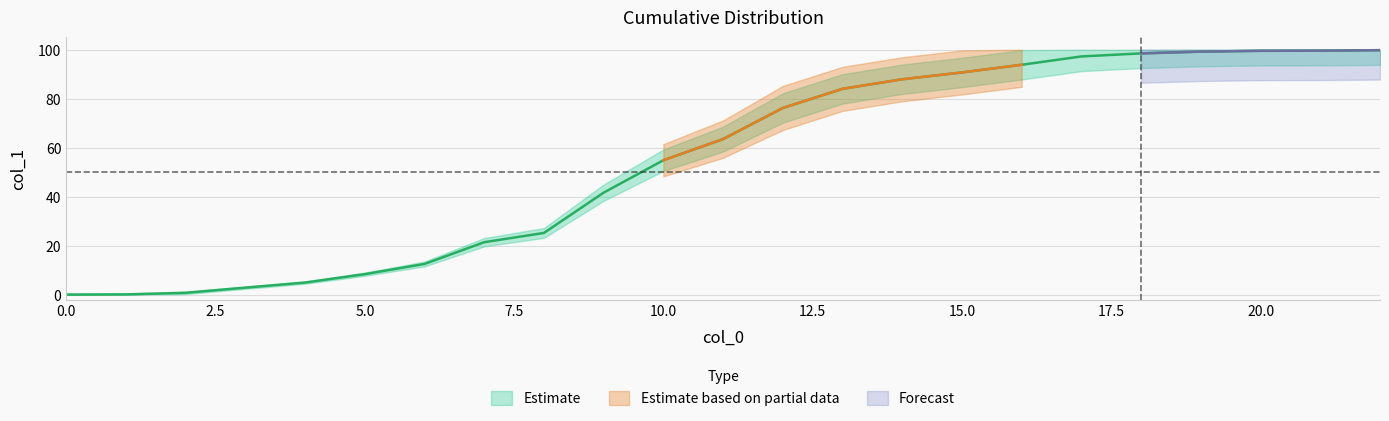

True or false: the data shows 169.0 at 19.

False